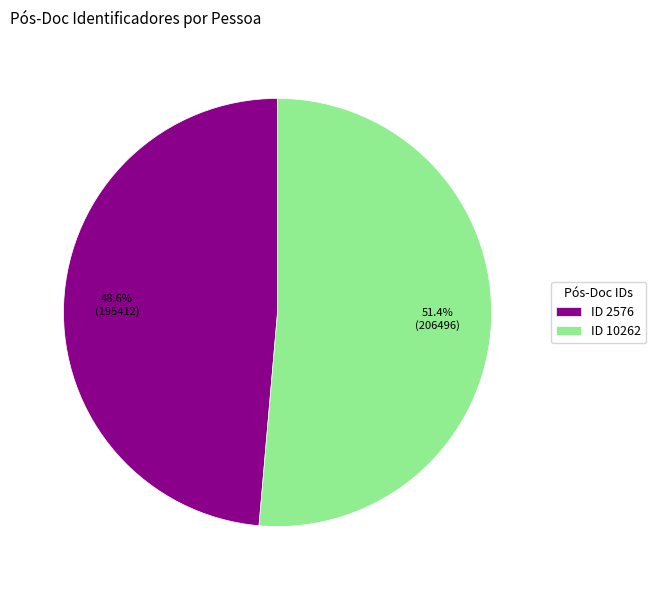

What percentage is NOT represented by ID 10262?

48.6%